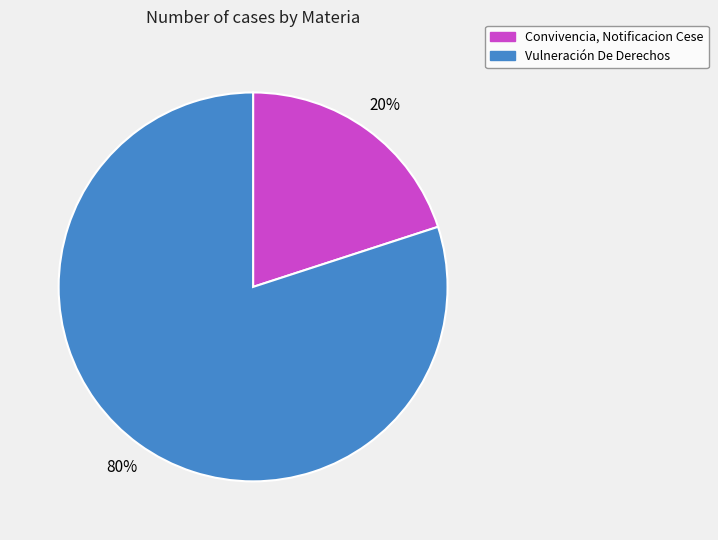

Which category has the smallest portion of the pie?

Convivencia, Notificacion Cese